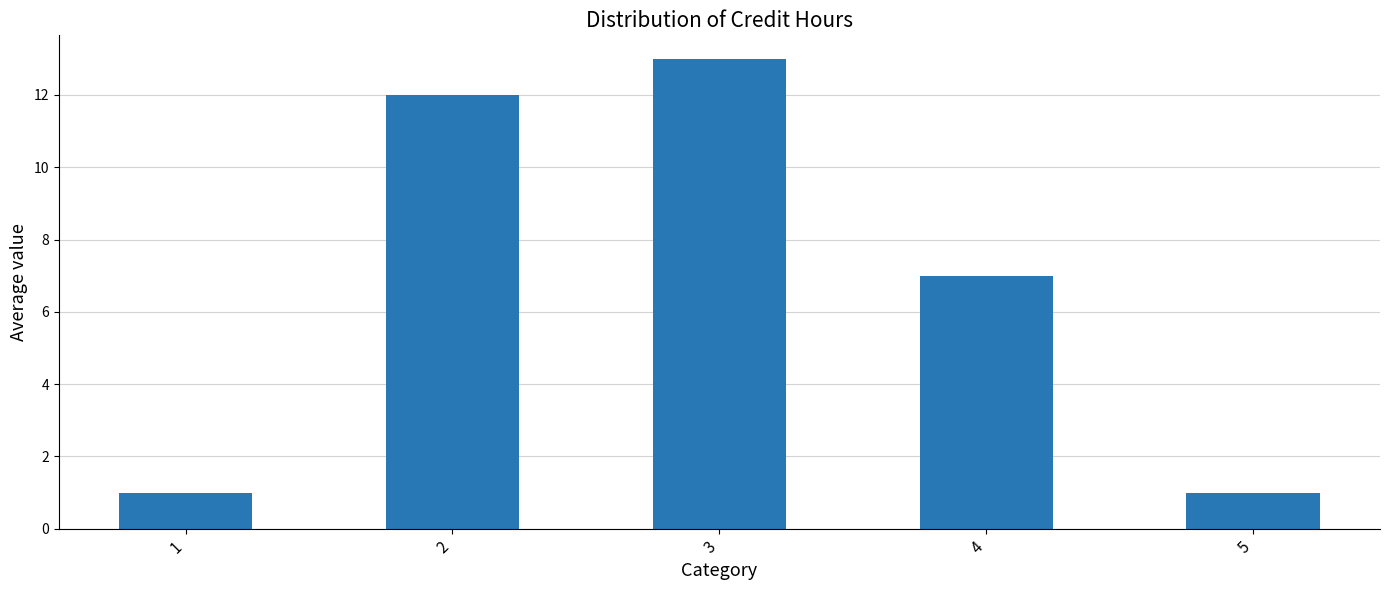

Is it true that the value at 2 is 12?

True